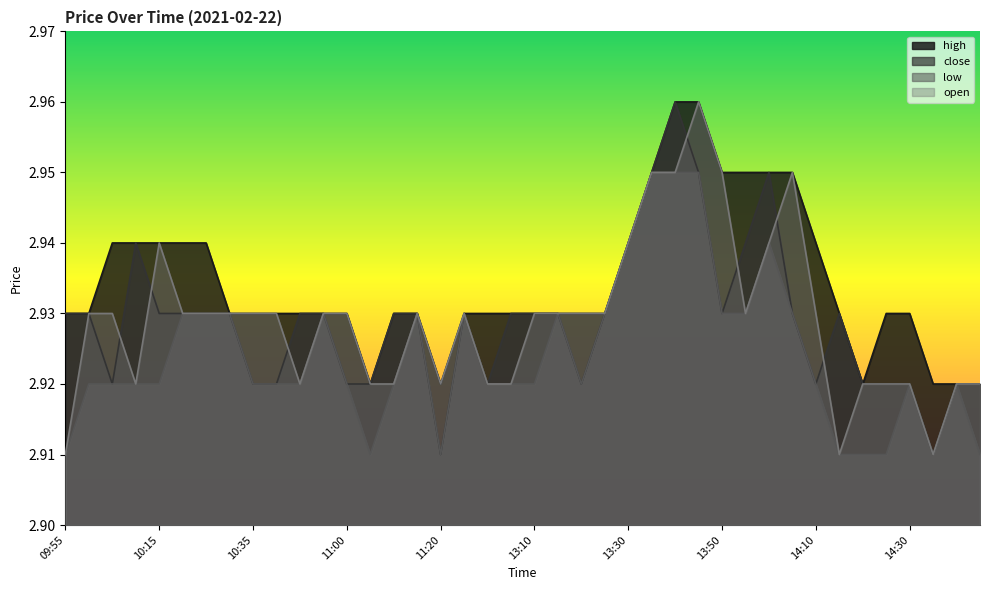

What is the lowest value of the open series?

2.9